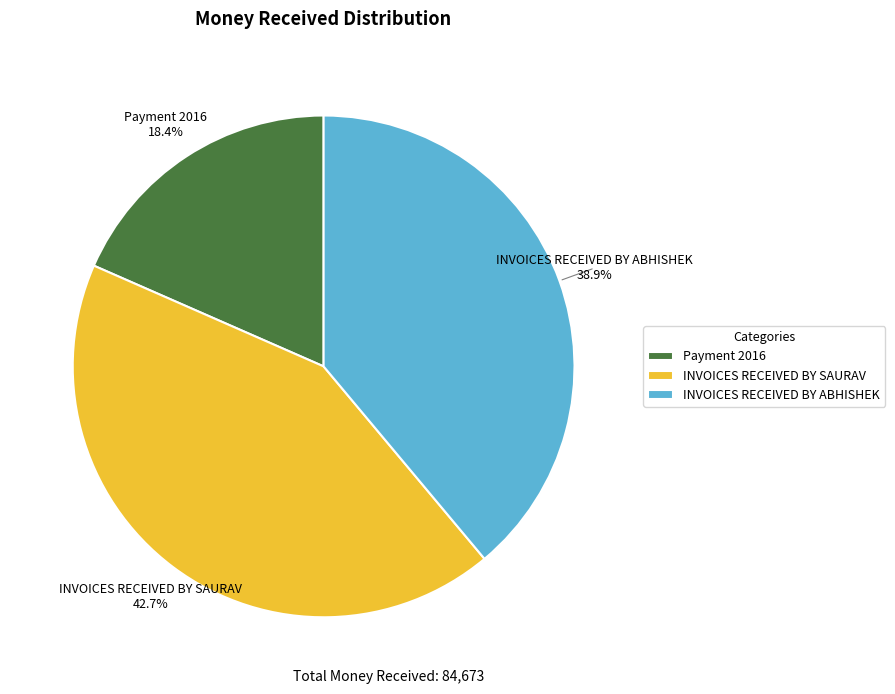

Which slice is the largest?

INVOICES RECEIVED BY SAURAV